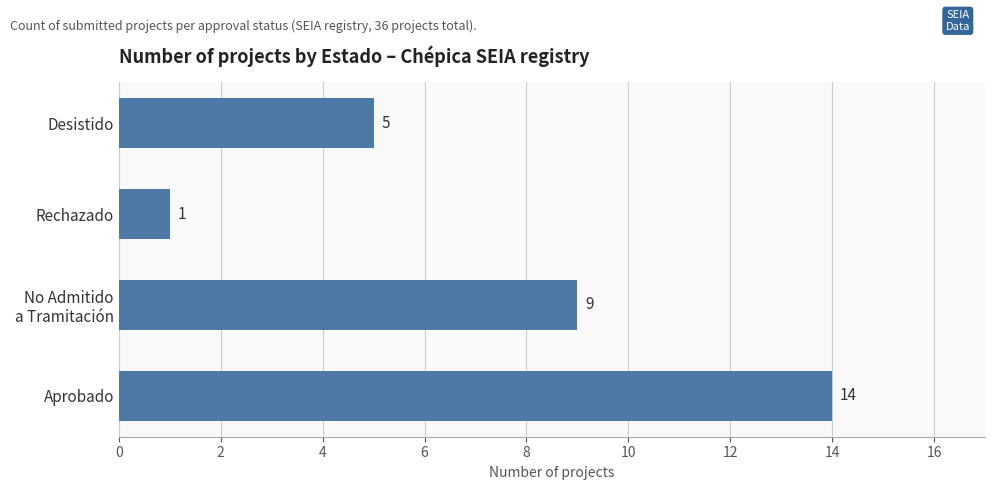

Rank the categories by value from lowest to highest.

Rechazado, Desistido, No Admitido
a Tramitación, Aprobado